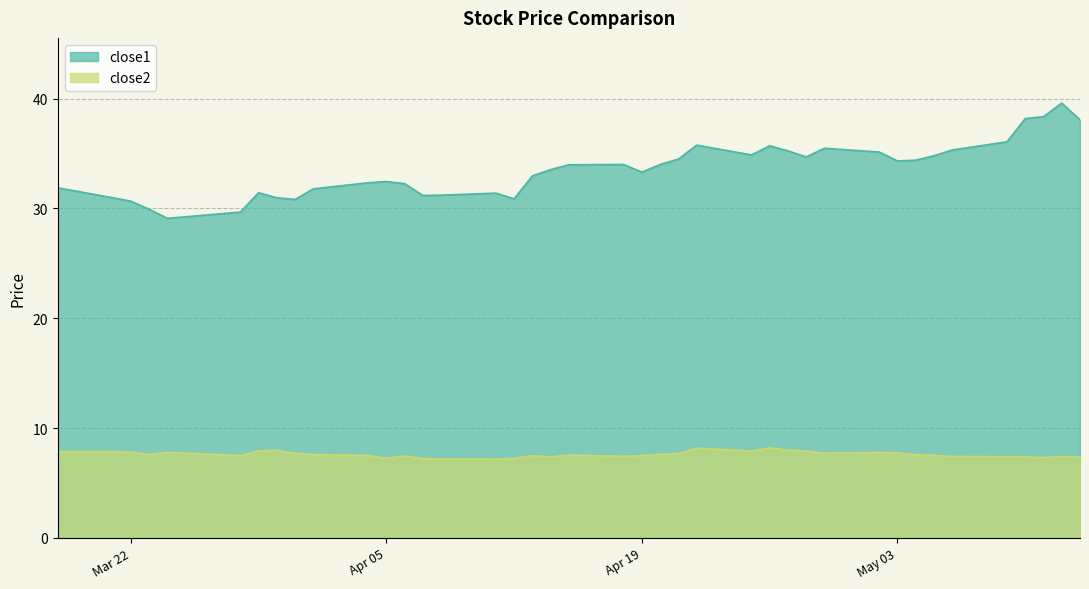

Is it true that close2 equals 7.5 at 2016-04-15?

True